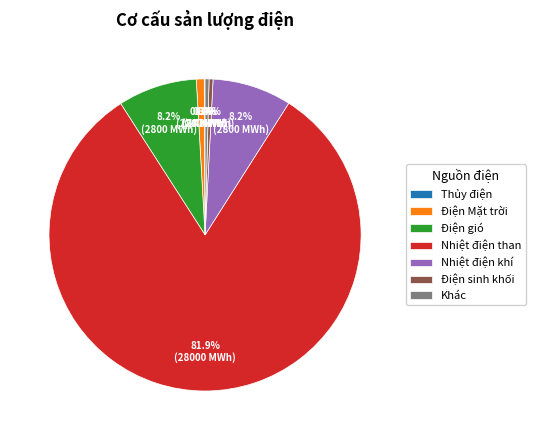

To the nearest percent, what is the difference between the Điện Mặt trời and Điện gió slice percentages?

7%